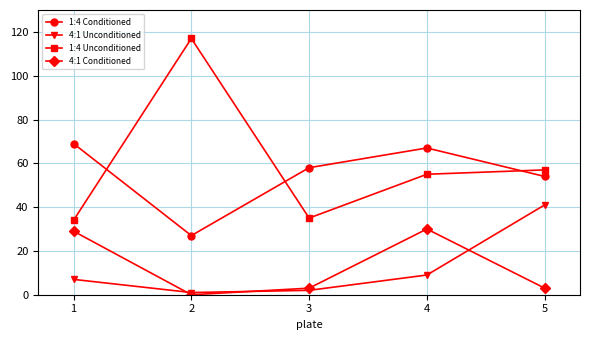

Is the value of 1:4 Unconditioned at 5 greater than the value of 1:4 Conditioned at 2?

Yes